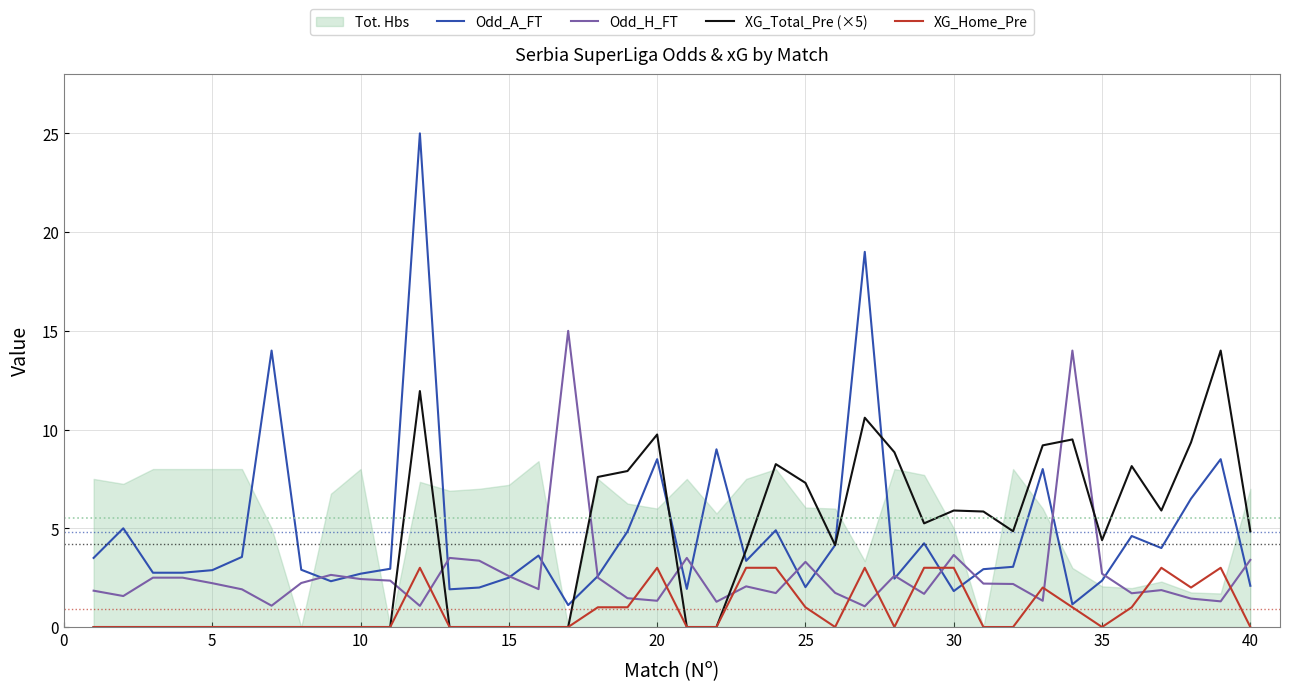

Reading right to left, list all the values displayed in this chart.

Odd_A_FT: 2.1	8.5	6.5	4.0	4.6	2.4	1.1	8.0	3.0	2.9	1.8	4.2	2.5	19.0	4.2	2.0	4.9	3.4	9.0	1.9	8.5	4.8	2.6	1.1	3.6	2.5	2.0	1.9	25.0	3.0	2.7	2.3	2.9	14.0	3.5	2.9	2.8	2.8	5.0	3.5
Odd_H_FT: 3.4	1.3	1.4	1.9	1.7	2.7	14.0	1.3	2.2	2.2	3.6	1.7	2.6	1.1	1.7	3.3	1.7	2.1	1.3	3.5	1.3	1.5	2.5	15.0	1.9	2.6	3.4	3.5	1.1	2.4	2.4	2.6	2.2	1.1	1.9	2.2	2.5	2.5	1.6	1.8
XG_Total_Pre (×5): 4.8	14.0	9.4	5.9	8.1	4.4	9.5	9.2	4.8	5.8	5.9	5.2	8.8	10.6	4.1	7.3	8.2	3.9	0.0	0.0	9.8	7.9	7.6	0.0	0.0	0.0	0.0	0.0	12.0	0.0	0.0	0.0	0.0	0.0	0.0	0.0	0.0	0.0	0.0	0.0
XG_Home_Pre: 0.0	3.0	2.0	3.0	1.0	0.0	1.0	2.0	0.0	0.0	3.0	3.0	0.0	3.0	0.0	1.0	3.0	3.0	0.0	0.0	3.0	1.0	1.0	0.0	0.0	0.0	0.0	0.0	3.0	0.0	0.0	0.0	0.0	0.0	0.0	0.0	0.0	0.0	0.0	0.0